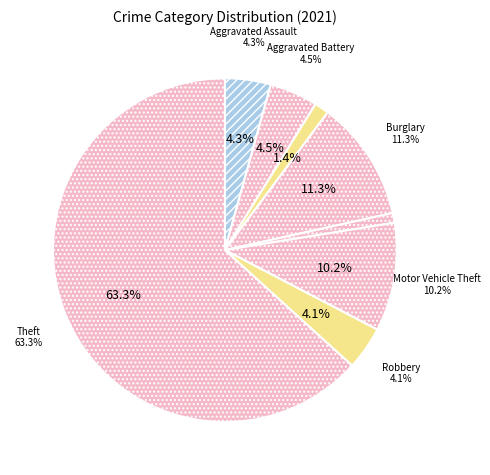

True or false: Burglary accounts for 5% of the total.

False